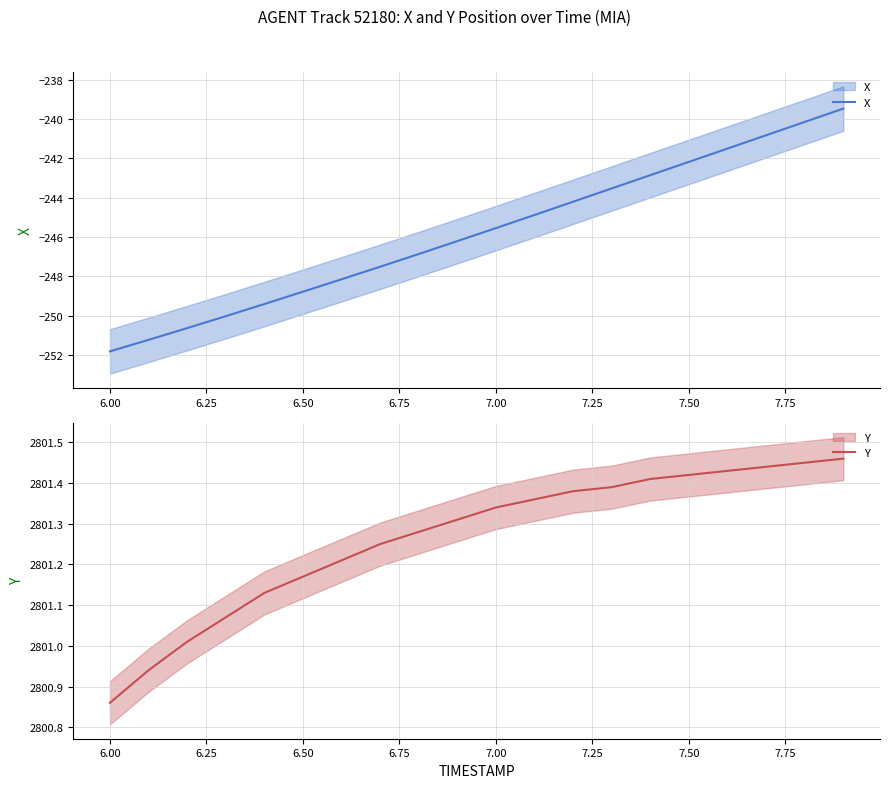

What are all the series names shown in the legend?

X, Y